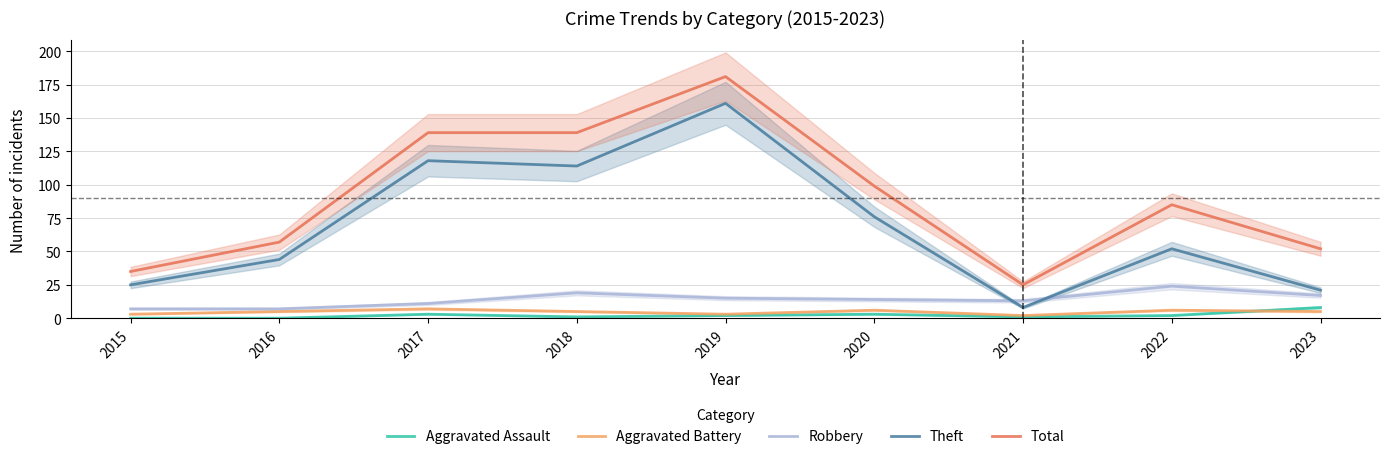

Is it true that Robbery equals 6 at 2017?

False